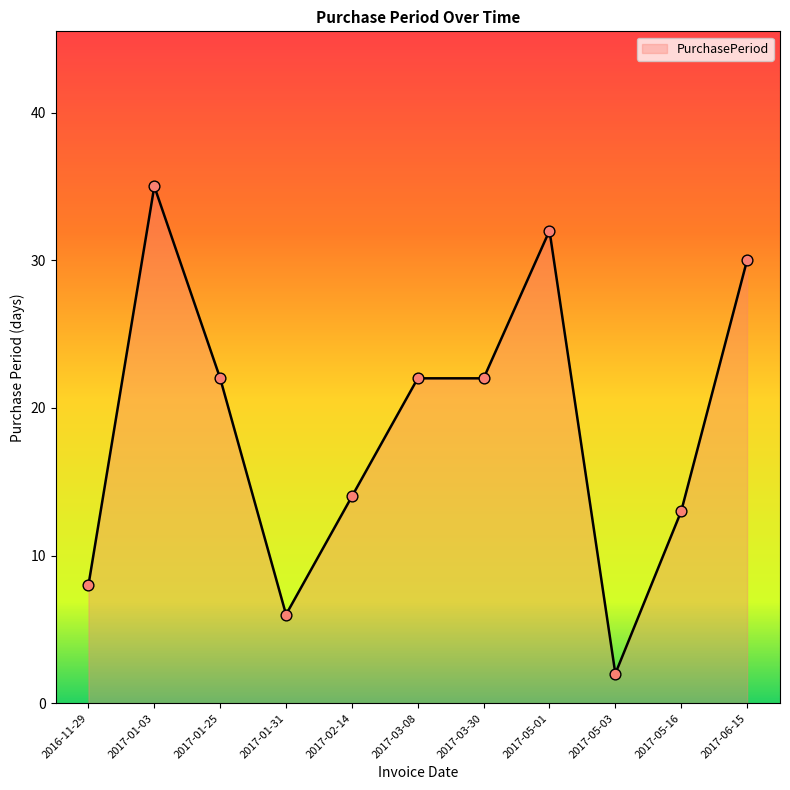

What is the change in value from 2017-01-25 to 2017-06-15?

+8